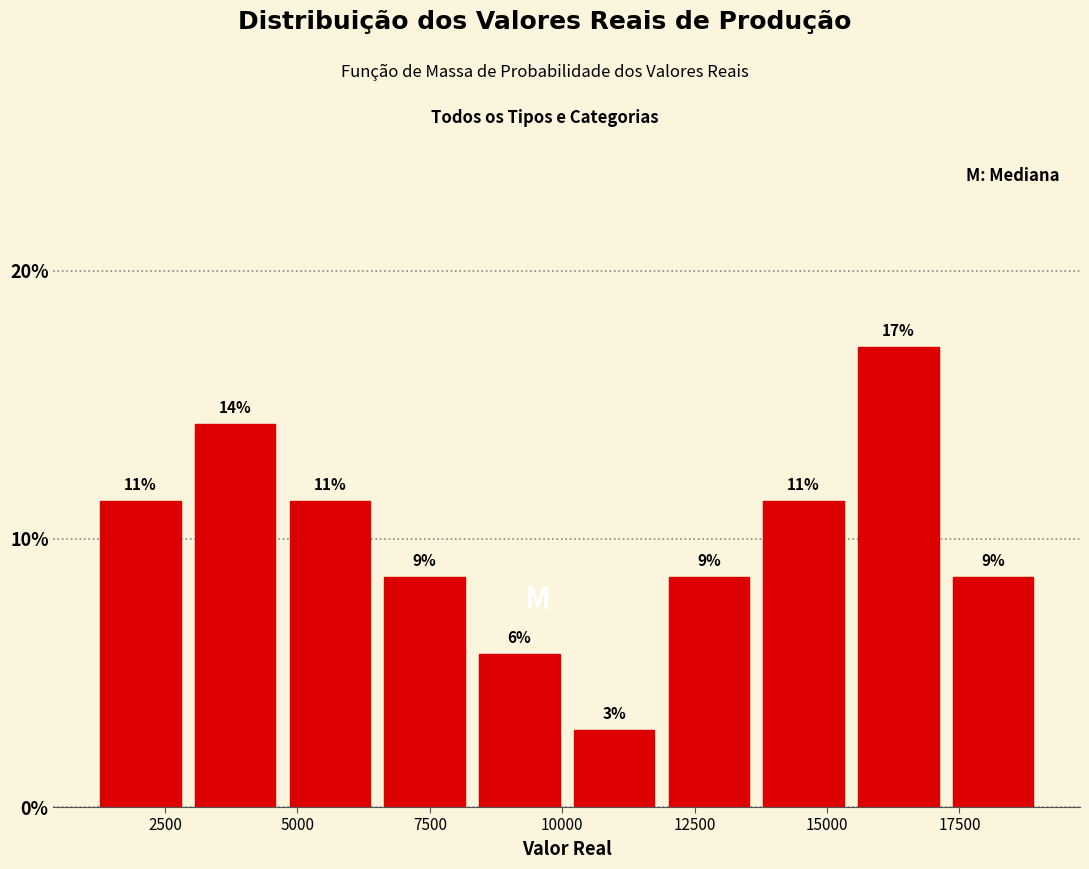

Read against the x-axis, roughly where is the centre of the tallest bar?

16500